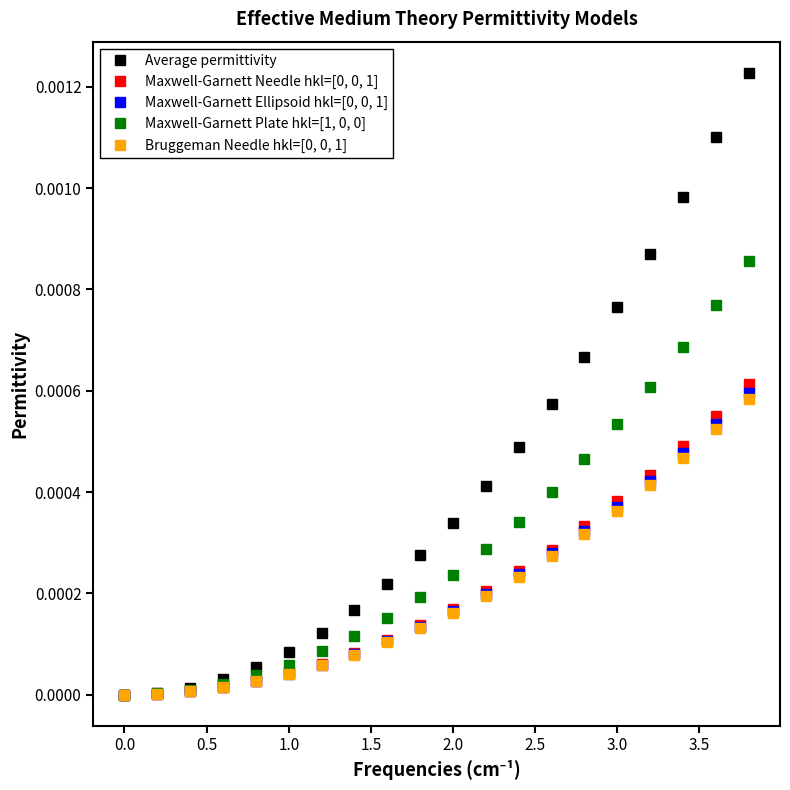

How many categories are shown in the chart?

20